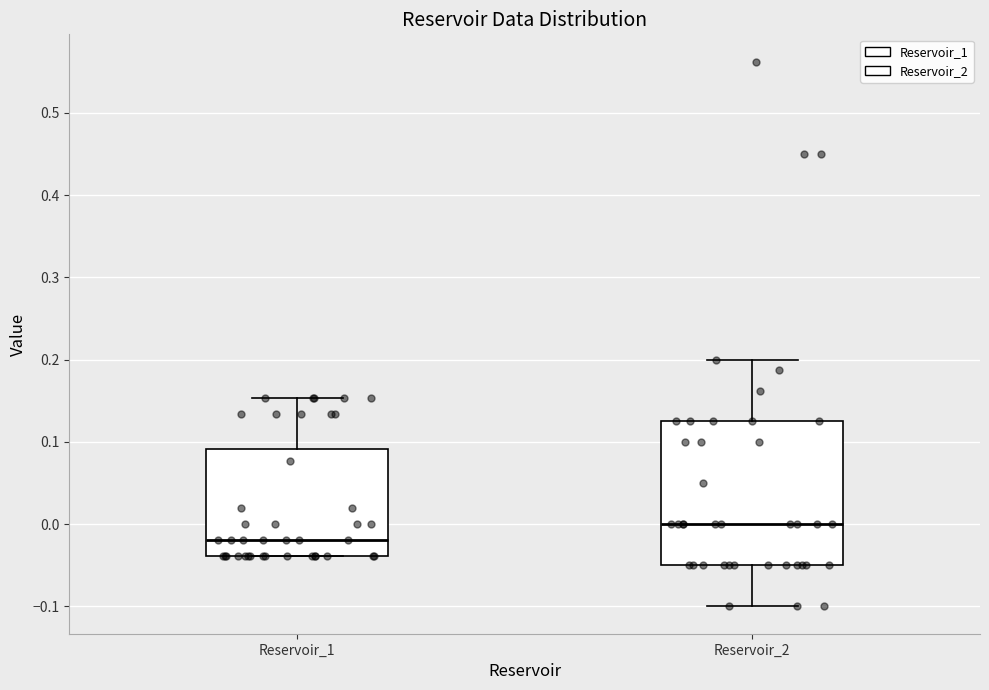

Where does the upper whisker of the box for Reservoir_1 end on the y-axis? The values are not printed on the chart, so give them approximately, as read against the axis.

0.15